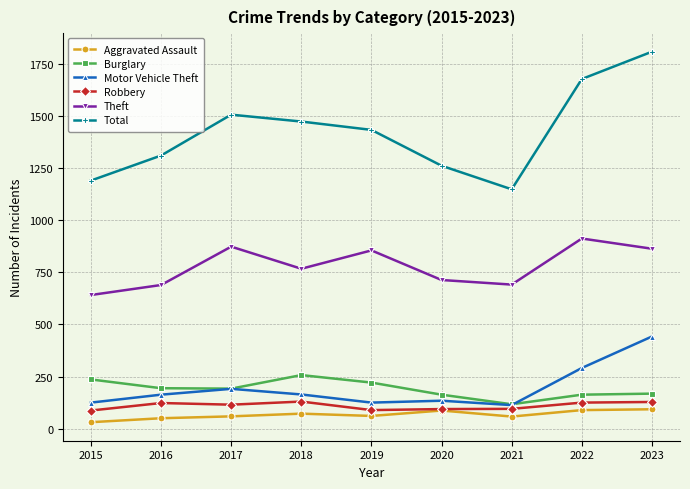

True or false: Total has a value of 767 at 2019.

False